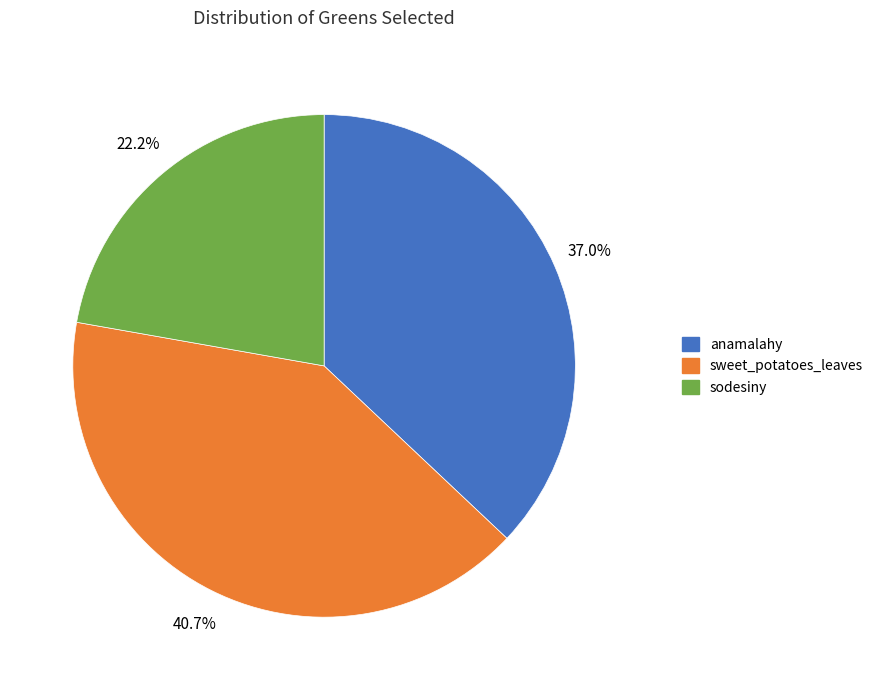

How many slices are in this pie chart?

3